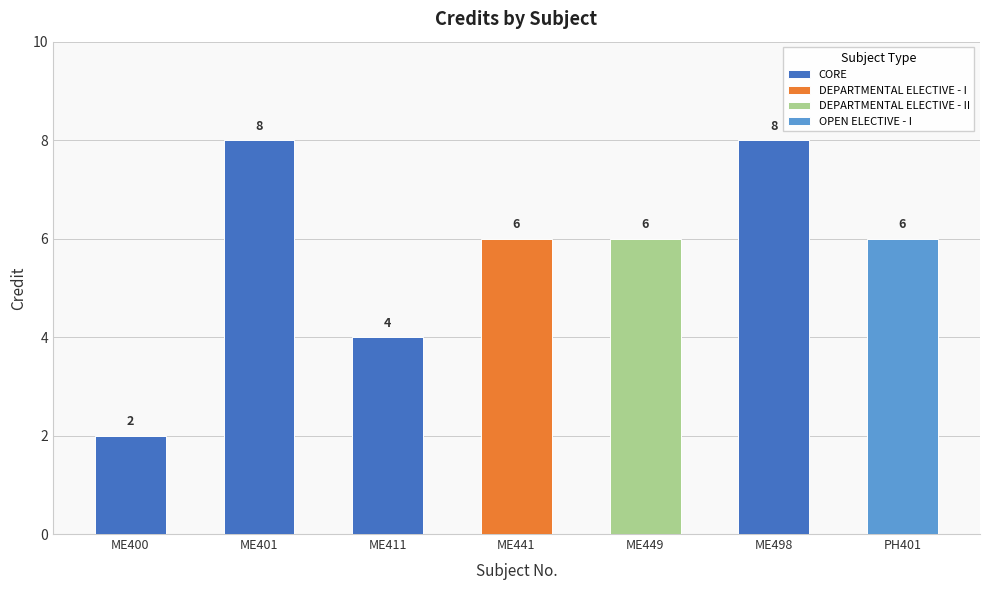

Count the values in the range 4 to 8.

6